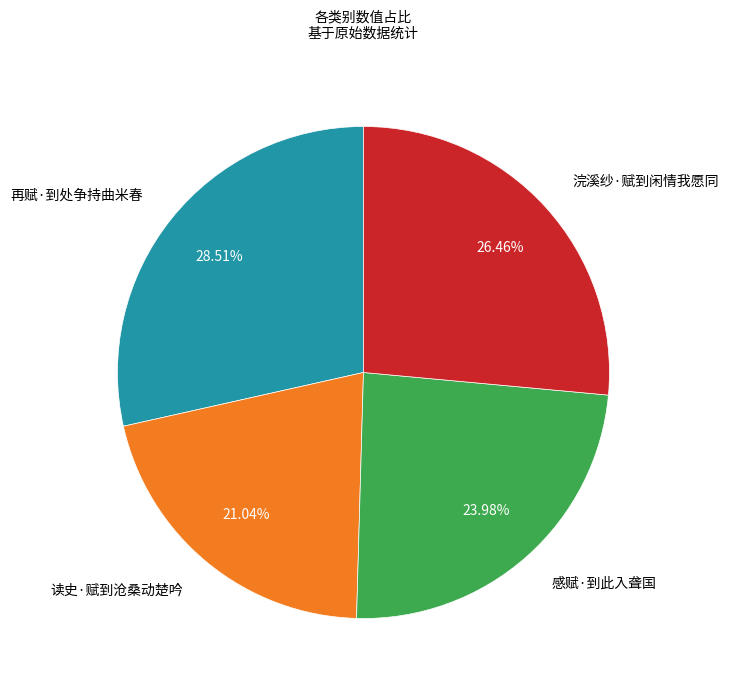

How many segments does this pie chart have?

4